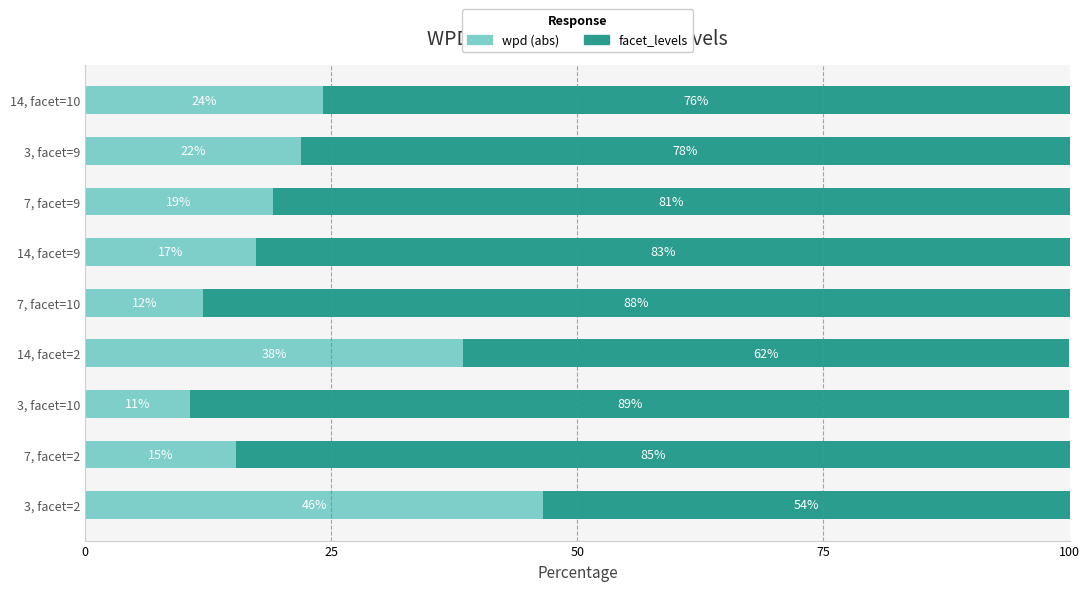

What is the lowest value of the wpd (abs) series?

10.6